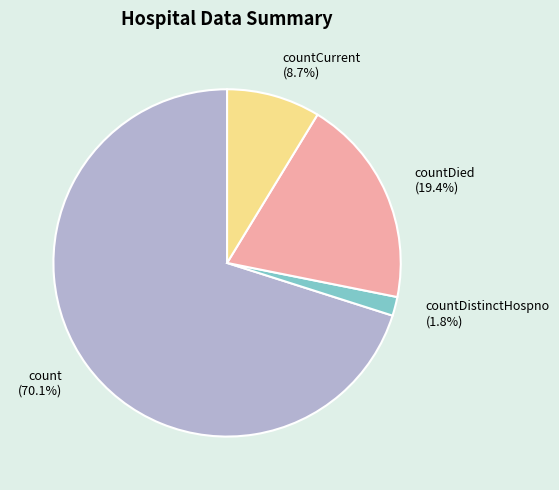

Rank the categories by value from lowest to highest.

countDistinctHospno, countCurrent, countDied, count